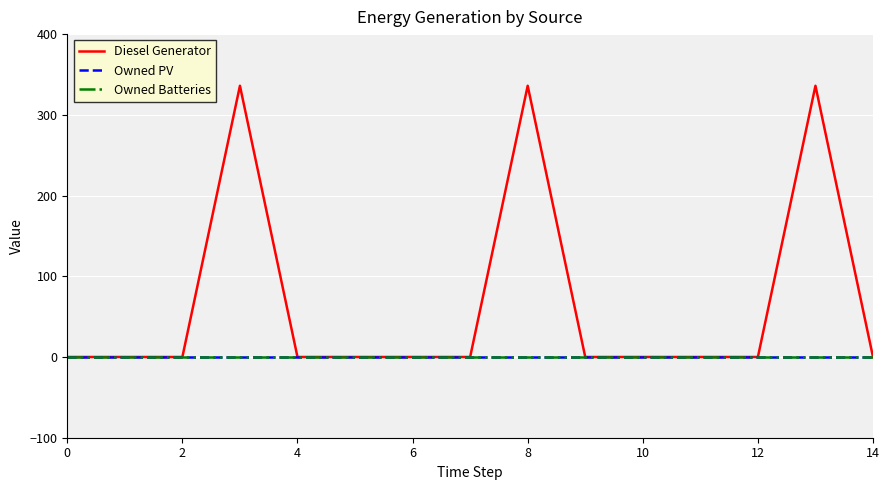

Does the chart display data point markers on the line(s)?

No